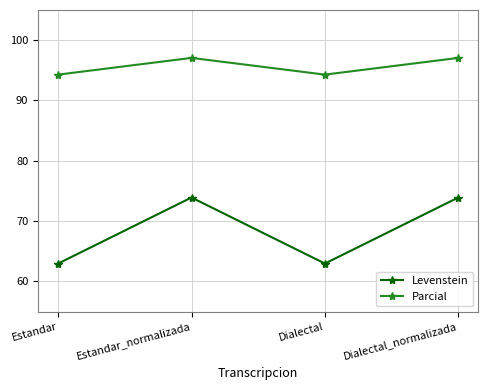

Which series changed the most between Estandar_normalizada and Dialectal?

Levenstein